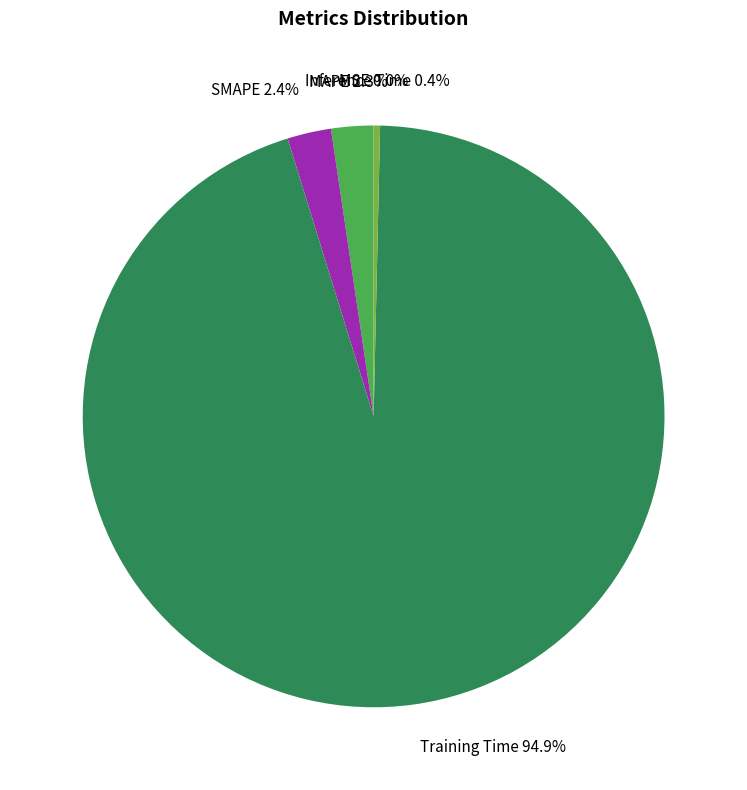

Is there any slice that represents more than half of the pie?

Yes